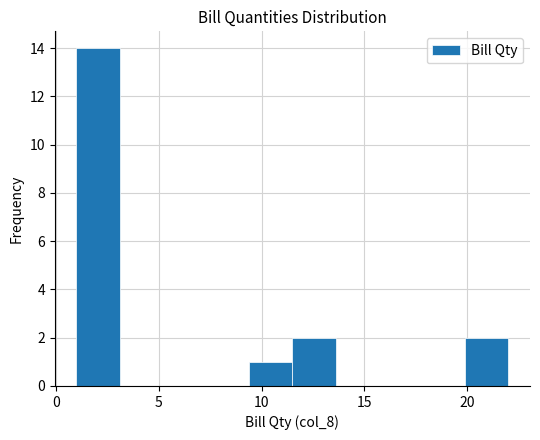

Which range on the x-axis has the tallest bar?

1.0 to 3.1